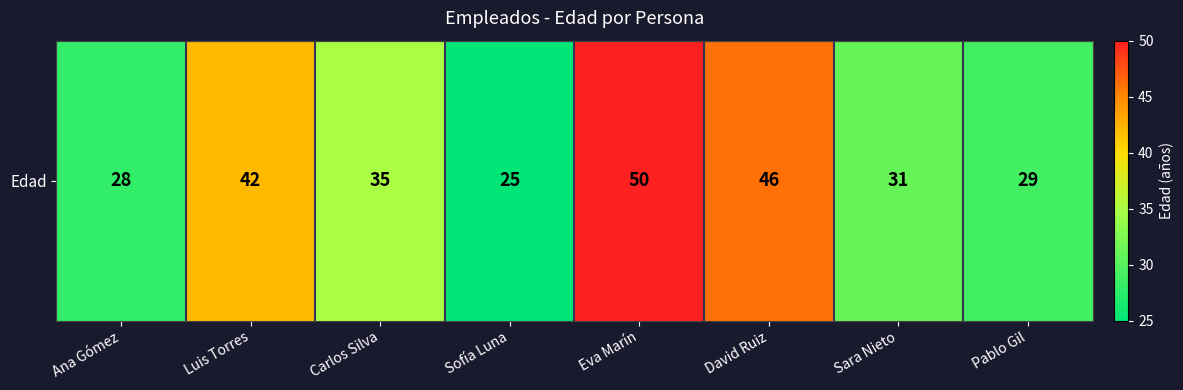

True or false: the data shows 50 at Eva Marín.

True